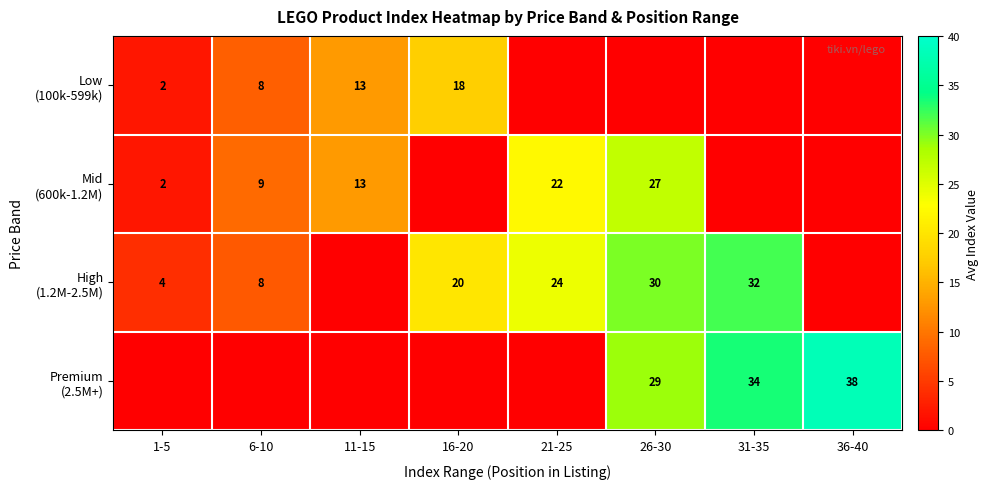

Which category has the highest value in the Premium (2.5M+) series?

36-40